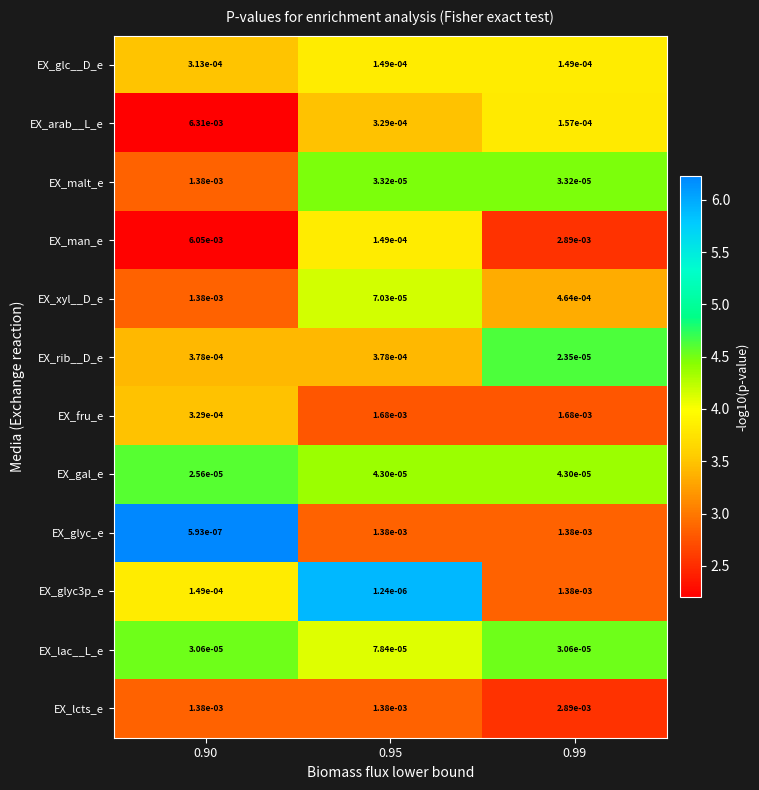

Which series has the largest total across all categories?

EX_man_e